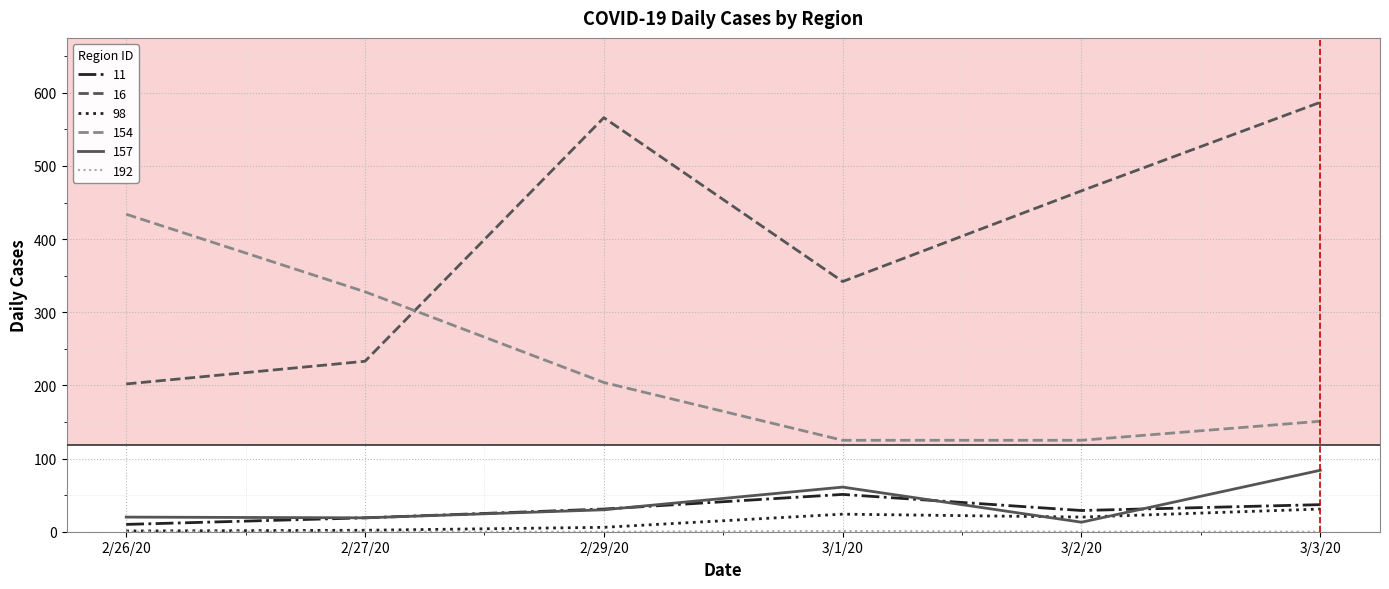

What position from the right is 2/29/20?

4